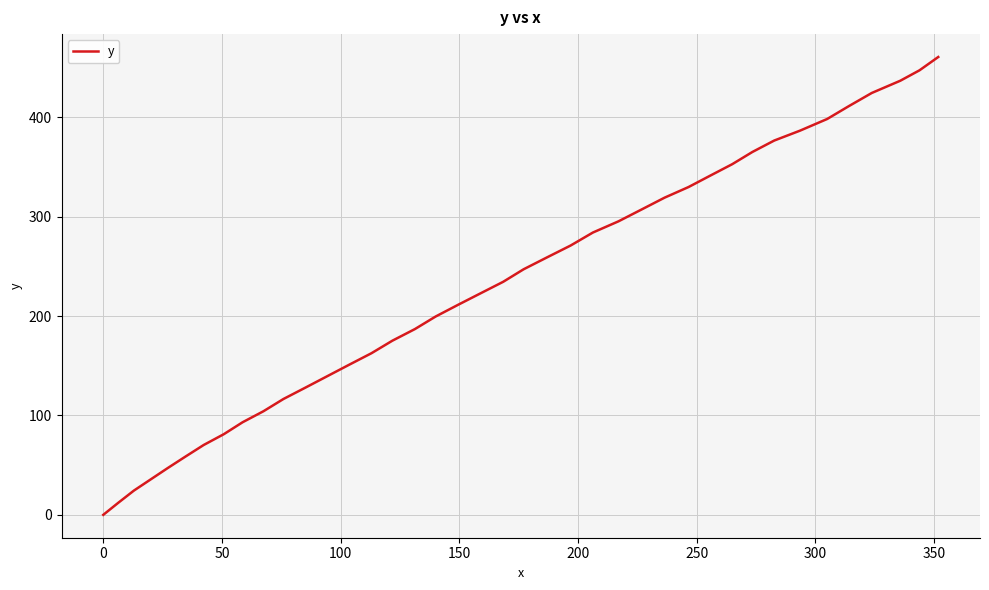

What is the maximum value shown in the chart?

460.9